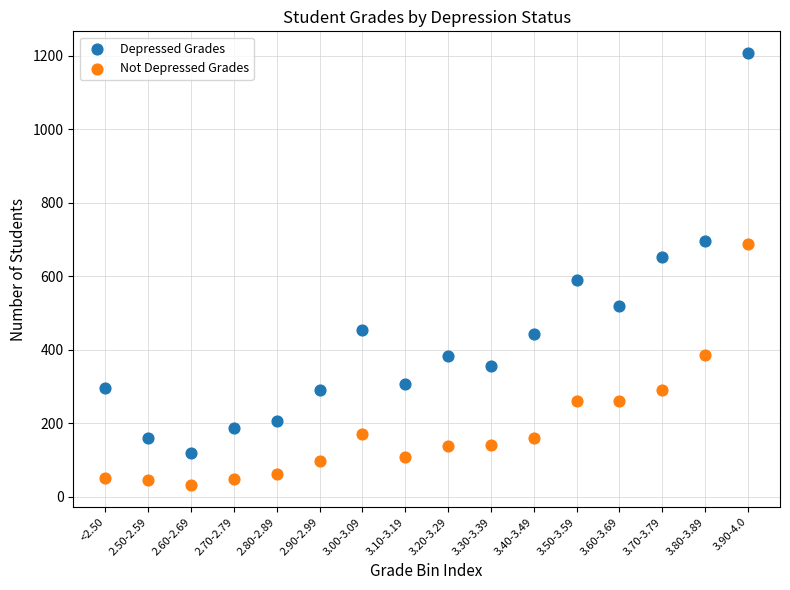

Across all data points, what is the range of Y values (max minus min)?

1177